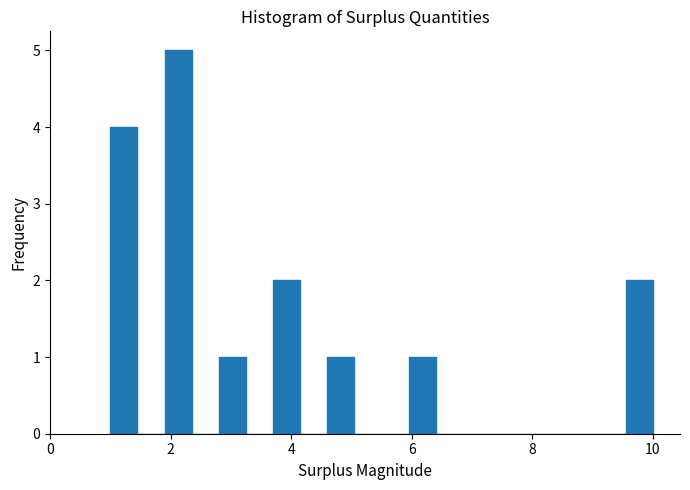

Around what value on the x-axis is the tallest bar? Give the approximate position of its centre, as read against the axis.

2.2